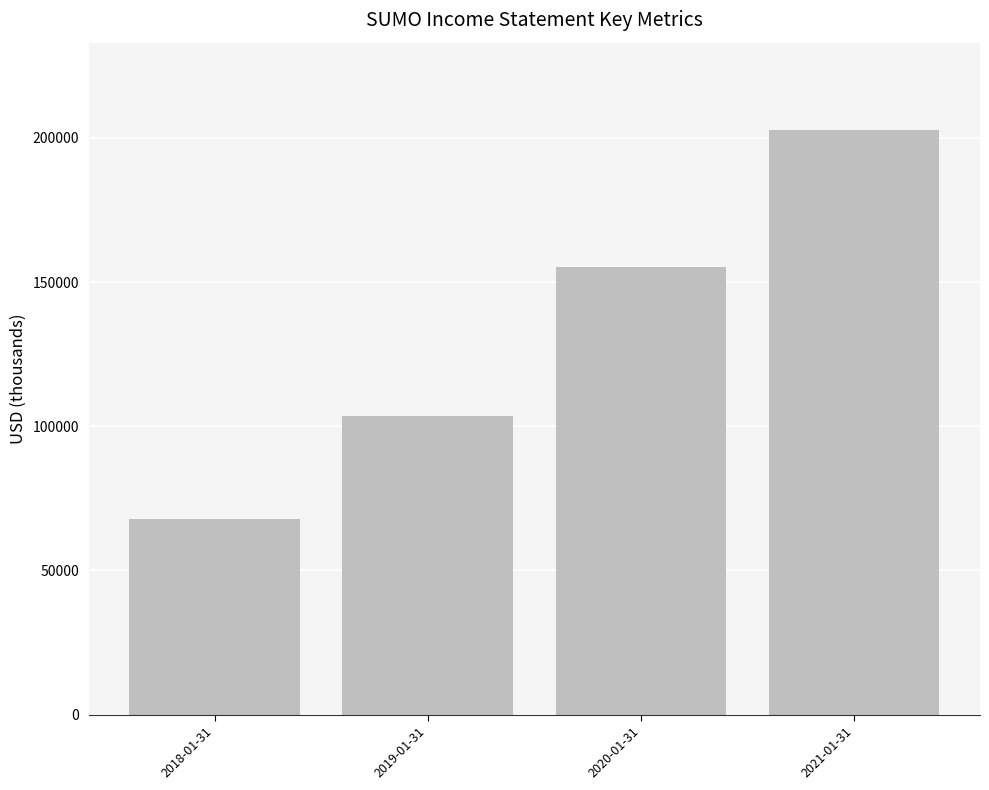

What is the average value?

132275